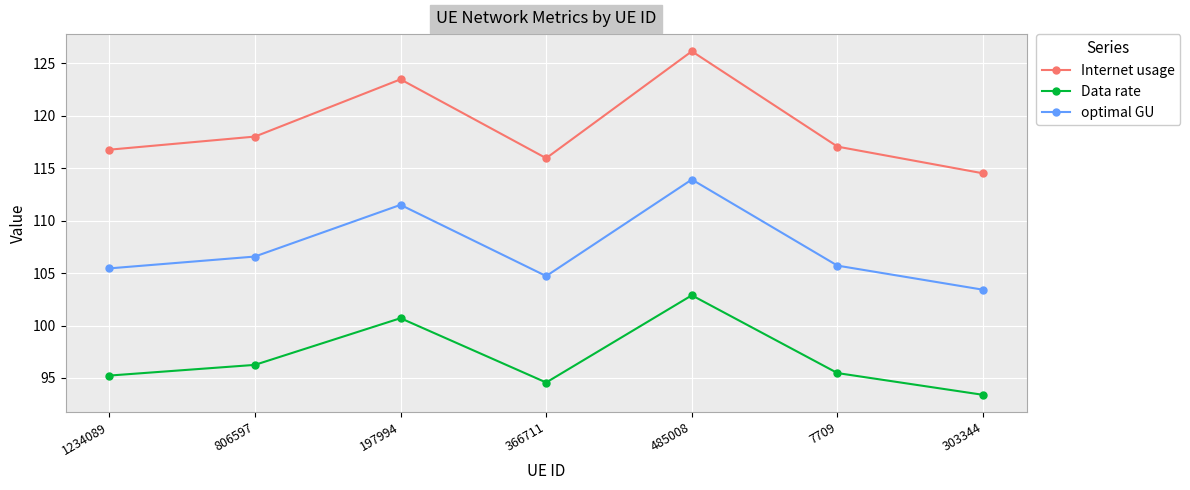

Which series has the largest range (max minus min)?

Internet usage